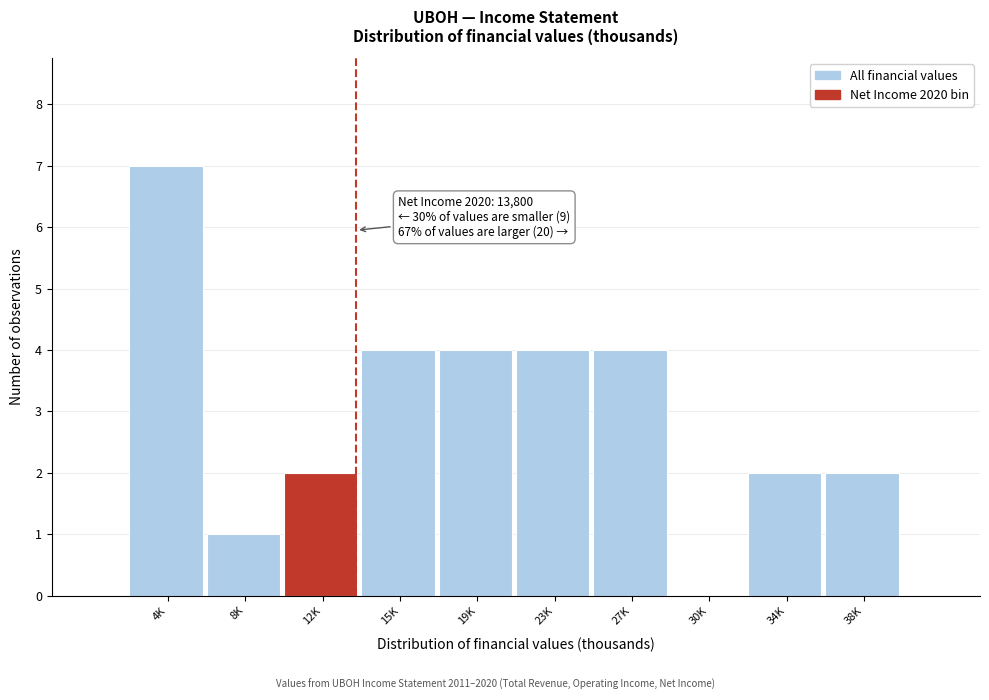

Reading right to left, extract all data points from this chart.

38K=2	34K=2	30K=0	27K=4	23K=4	19K=4	15K=4	12K=2	8K=1	4K=7